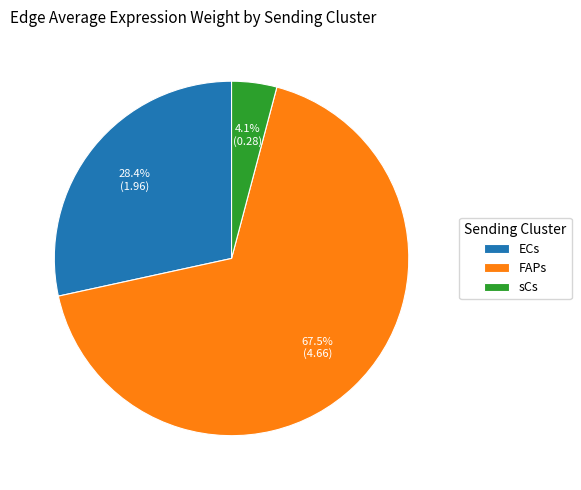

Which has a higher value, FAPs or sCs?

FAPs